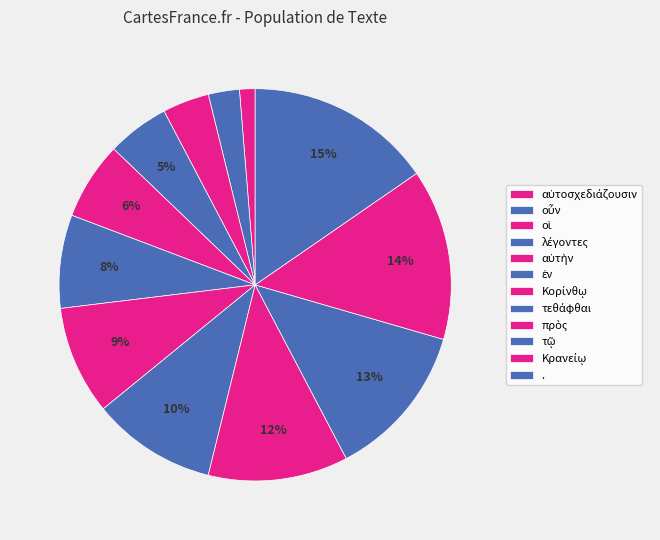

How many segments does this pie chart have?

12